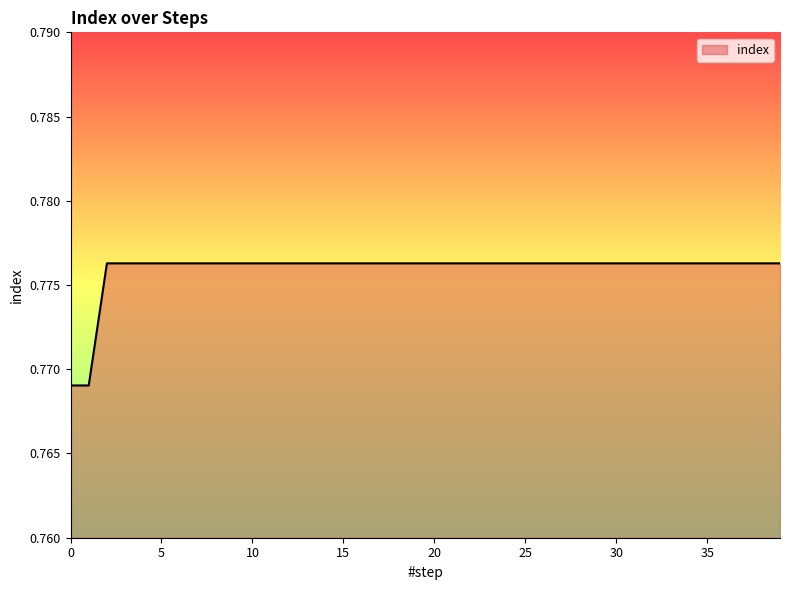

What is the value of the 13th point from the left?

0.8